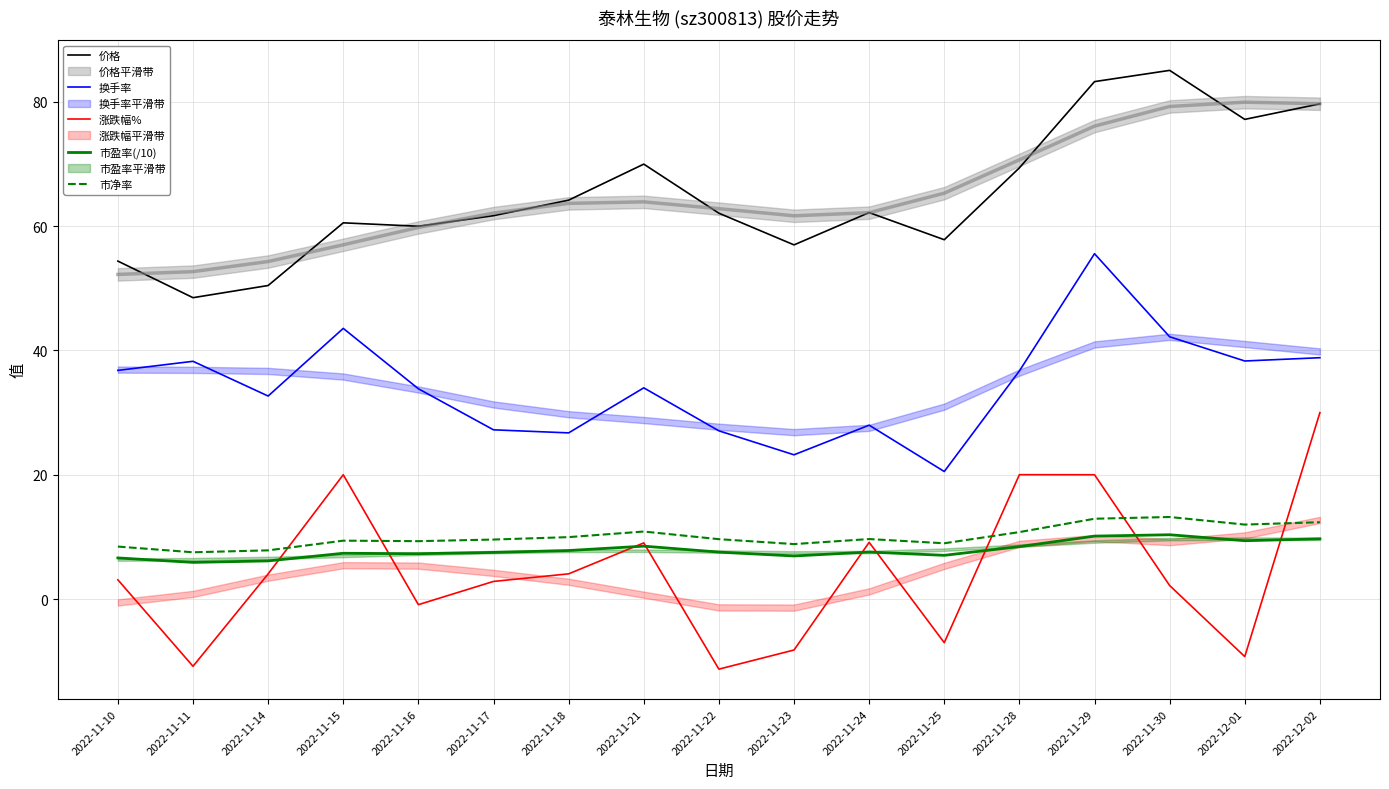

What is the sum of the 涨跌幅% values at 2022-11-29 and 2022-12-02?

50.0